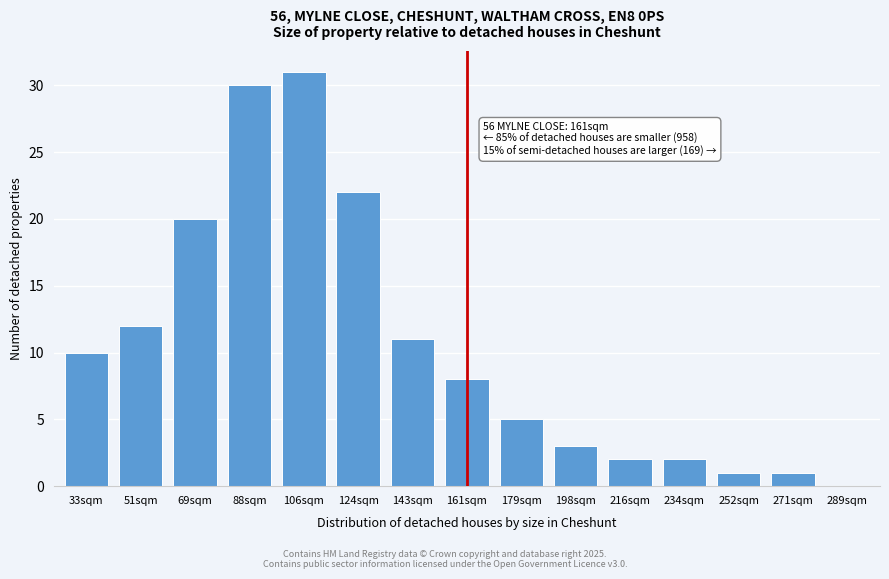

Reading right to left, transcribe all the data shown in this chart.

289sqm=0	271sqm=1	252sqm=1	234sqm=2	216sqm=2	198sqm=3	179sqm=5	161sqm=8	143sqm=11	124sqm=22	106sqm=31	88sqm=30	69sqm=20	51sqm=12	33sqm=10